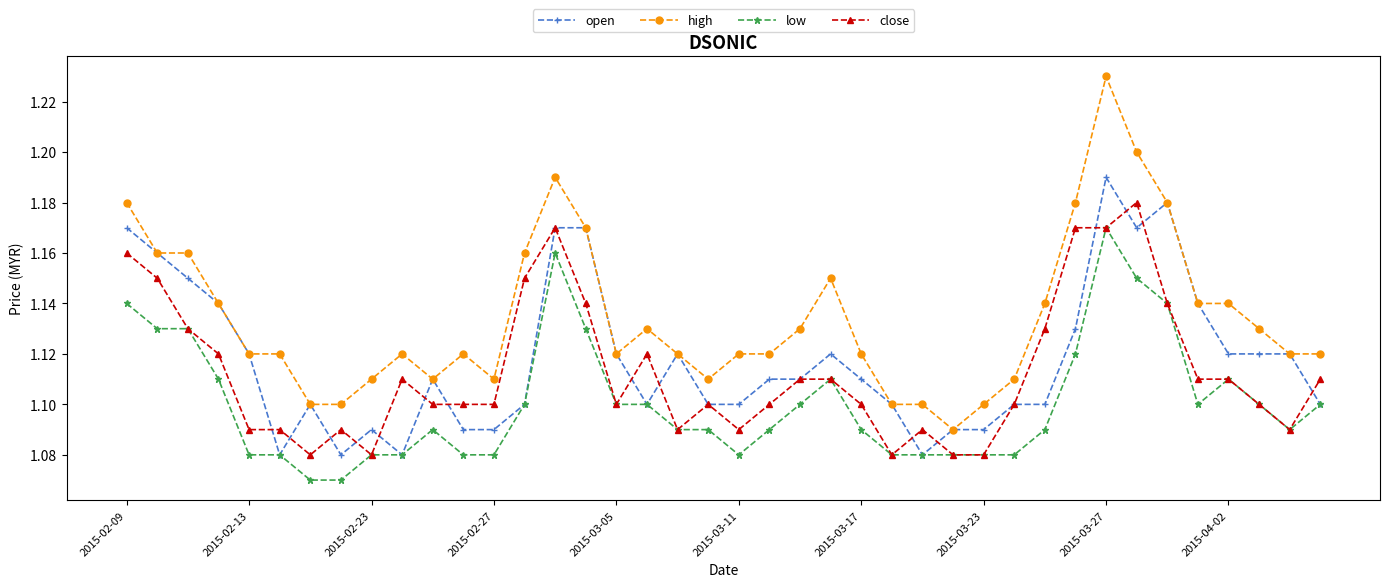

Rank the series by their maximum value, from highest to lowest.

high, open, close, low